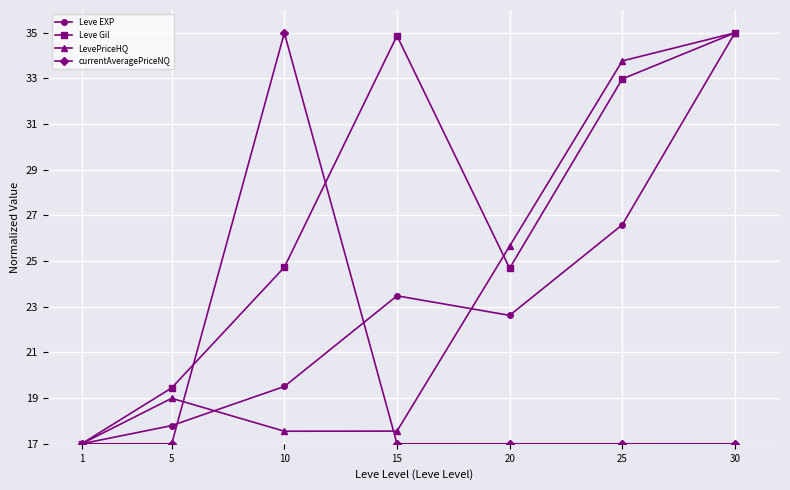

Where is the first local maximum for LevePriceHQ?

5